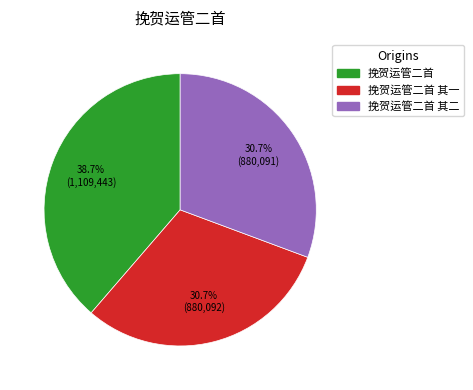

Count the number of slices in the pie.

3